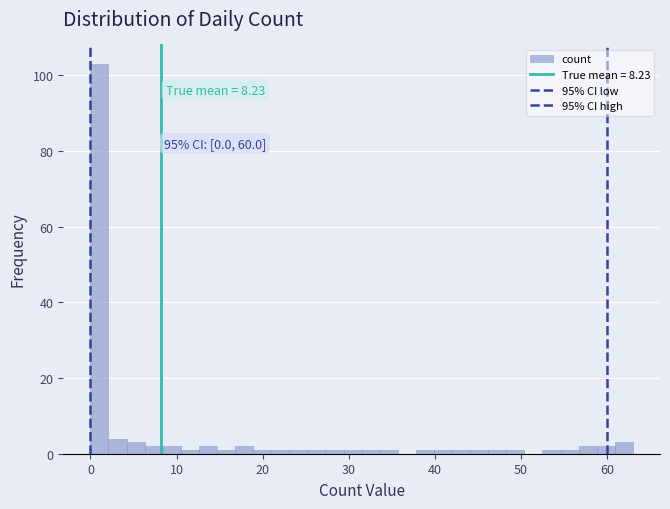

Read against the x-axis, roughly where is the centre of the tallest bar?

1